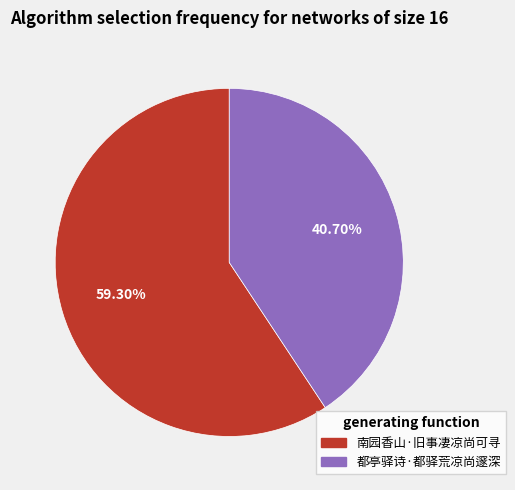

To the nearest percent, what is the difference between the 南园香山·旧事凄凉尚可寻 and 都亭驿诗·都驿荒凉尚邃深 slice percentages?

19%